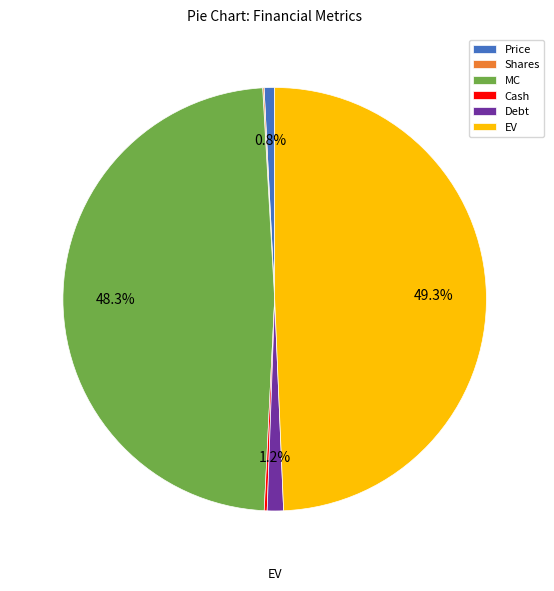

What percentage is NOT represented by Price?

99.2%